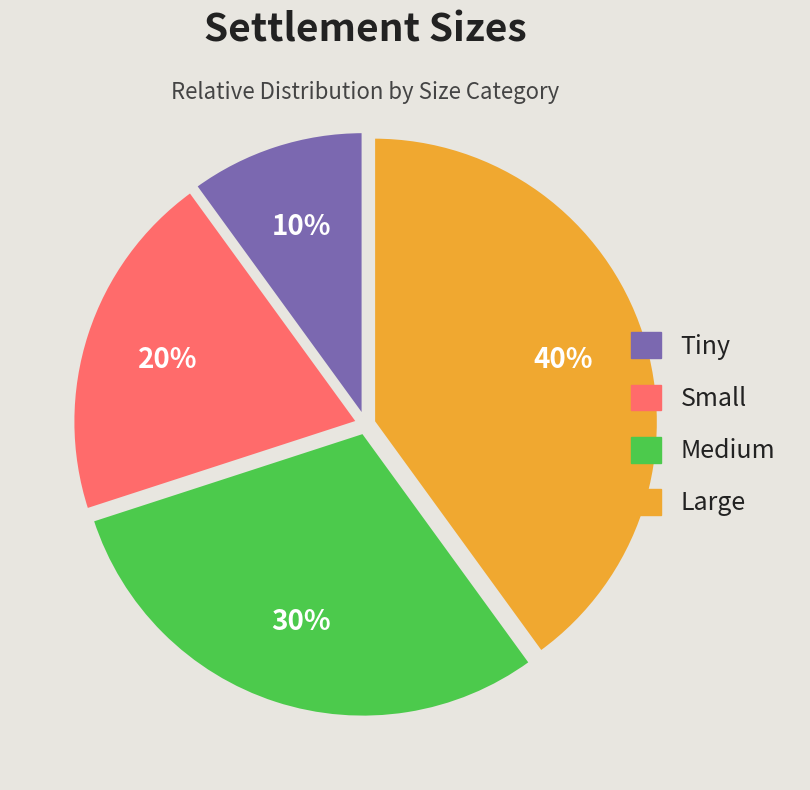

Do Small and Tiny together represent more than half of the pie?

No